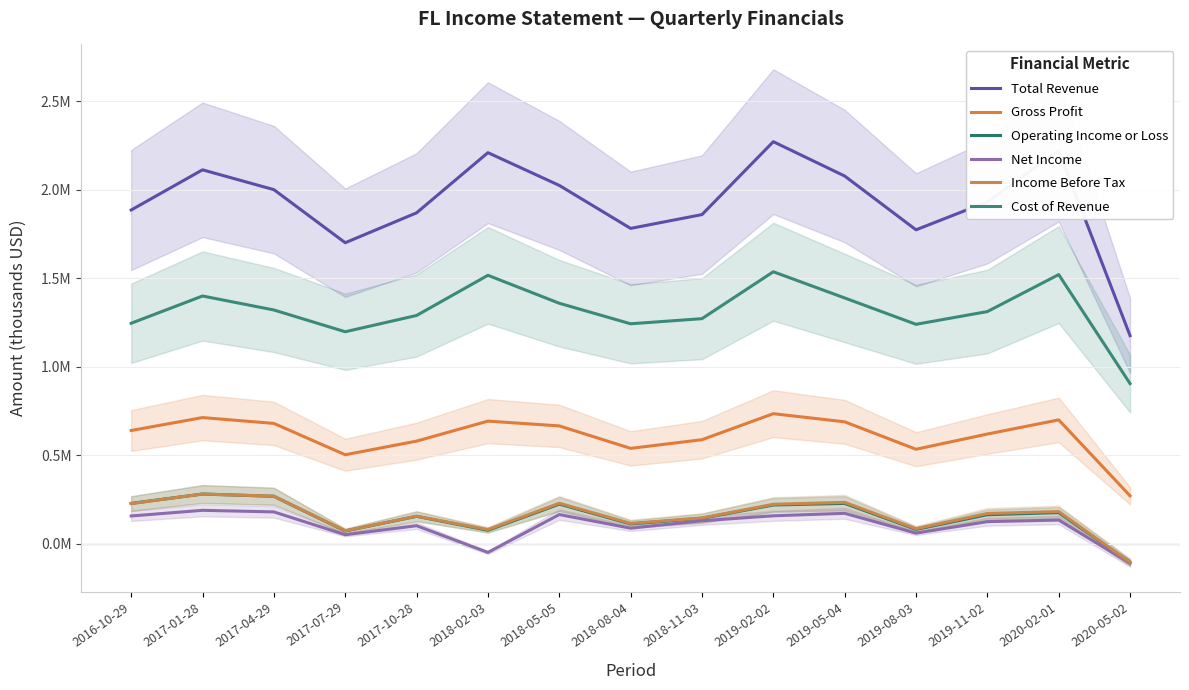

At 2018-02-03, list the series in order from smallest to largest.

Net Income, Operating Income or Loss, Income Before Tax, Gross Profit, Cost of Revenue, Total Revenue